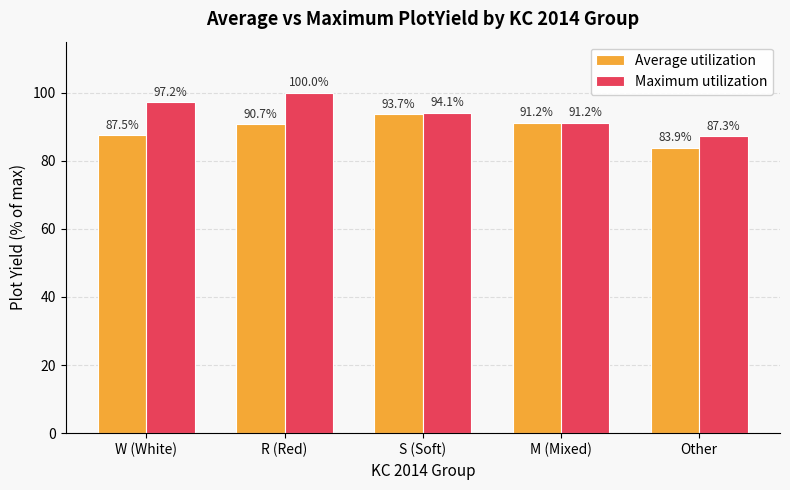

Does the chart contain stacked bars?

No